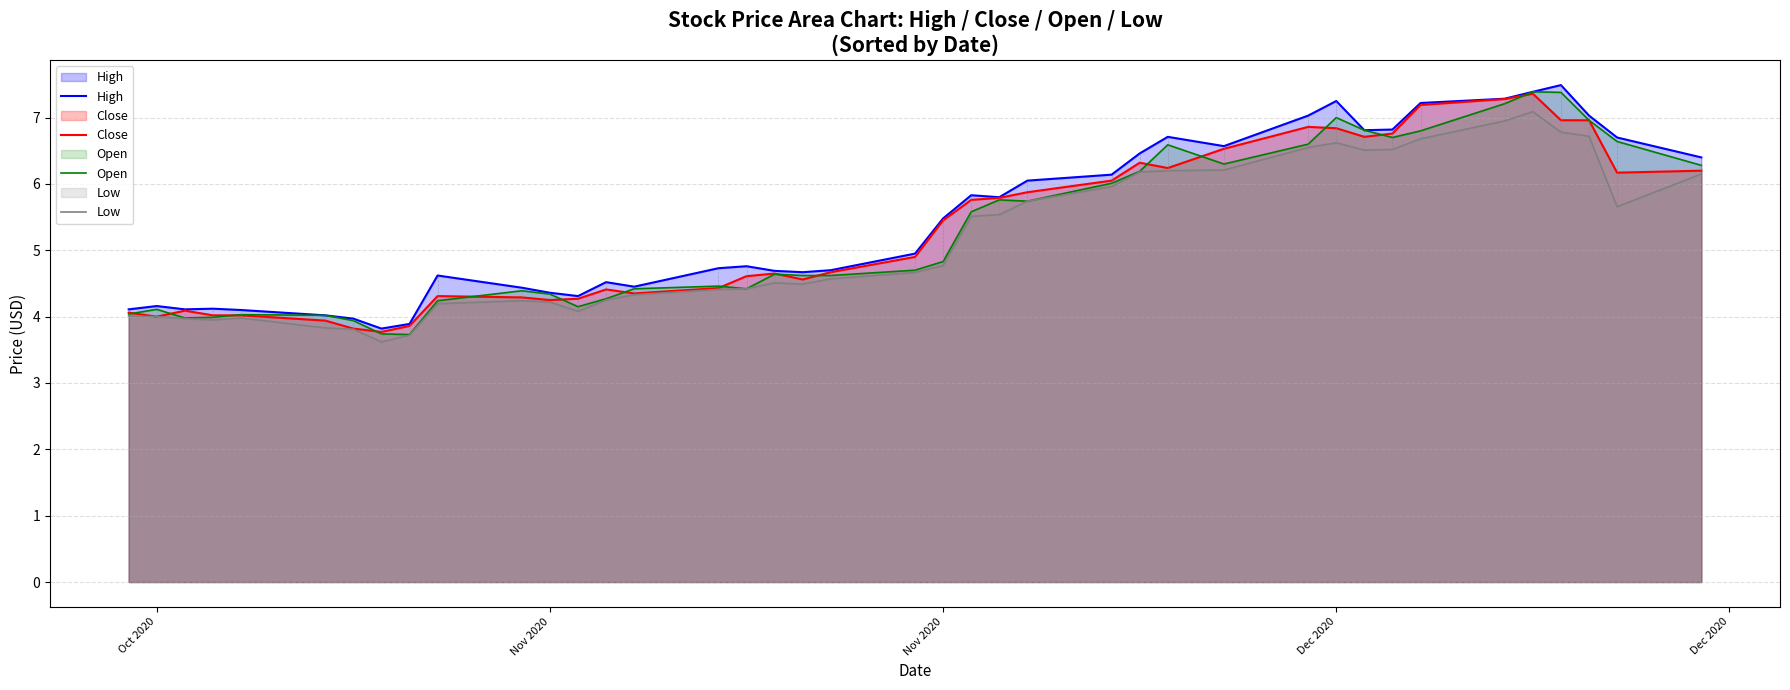

What are all the series names shown in the legend?

High, Close, Open, Low